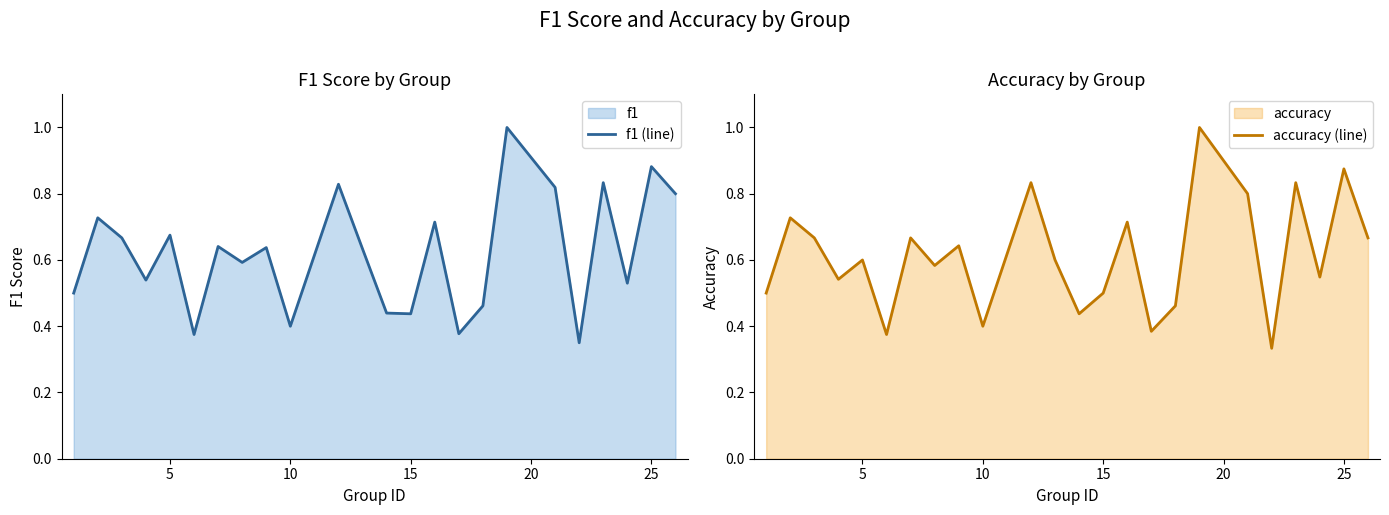

What is the sum of all accuracy (line) values?

14.7